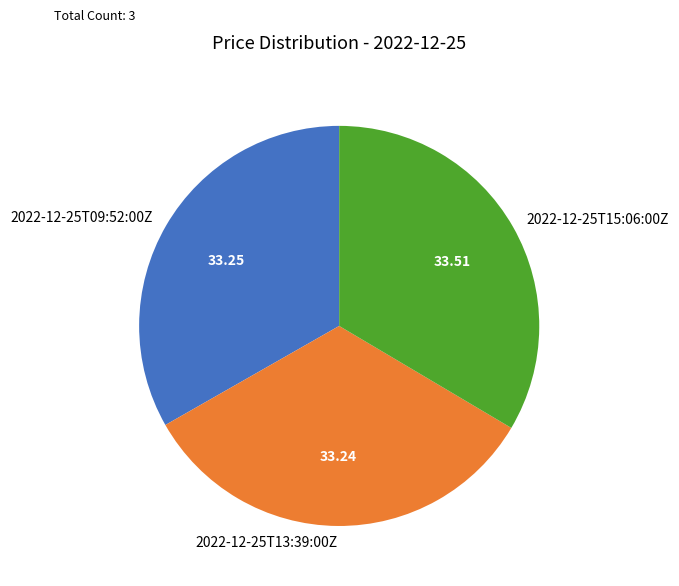

Is the sum of 2022-12-25T13:39:00Z and 2022-12-25T09:52:00Z greater than half?

Yes